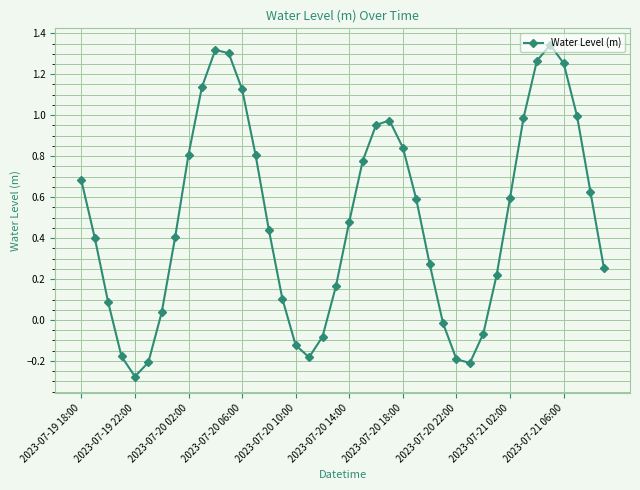

True or false: the data has more than 0 interior local peaks.

True